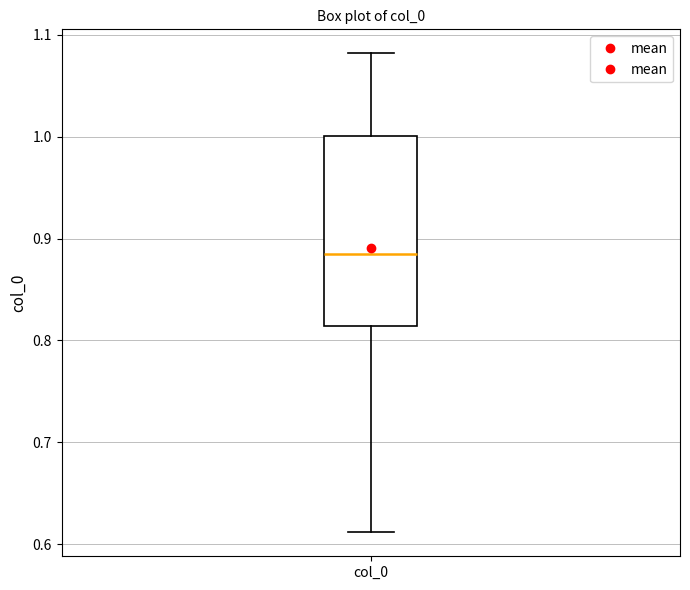

Transcribe this box plot: give where the median line is, the range the box spans, and where the two whiskers end, as read against the y-axis. The values are not printed on the chart, so give them approximately, as read against the axis.

median 0.89, box 0.81 to 1.00, whiskers 0.61 to 1.08